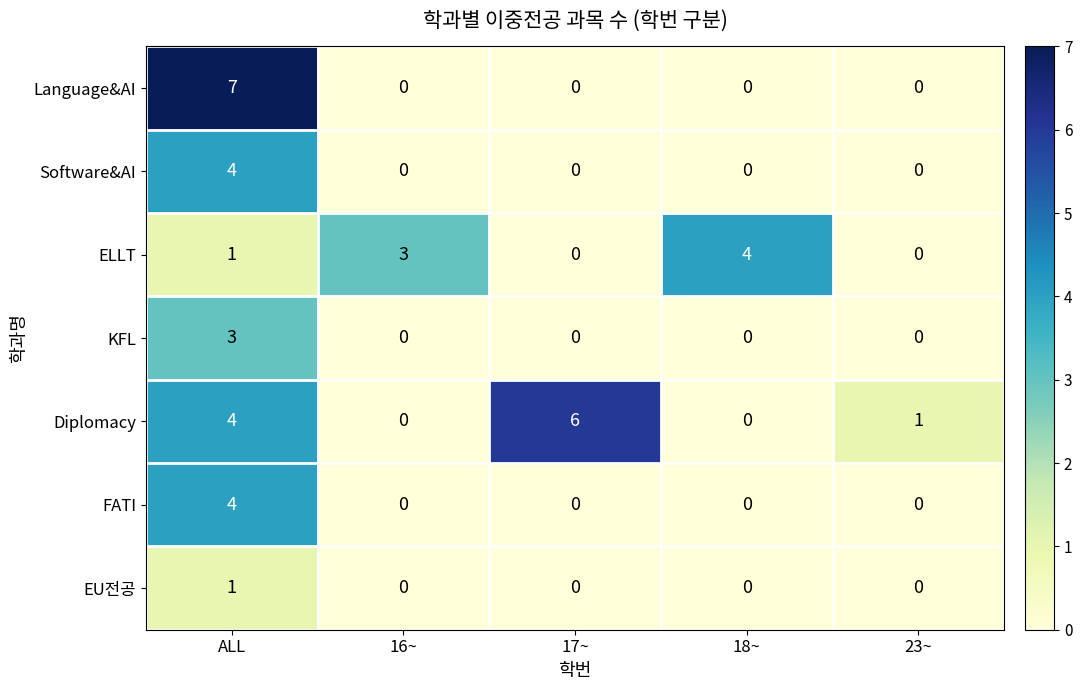

Which series changed the most between 16~ and 23~?

ELLT